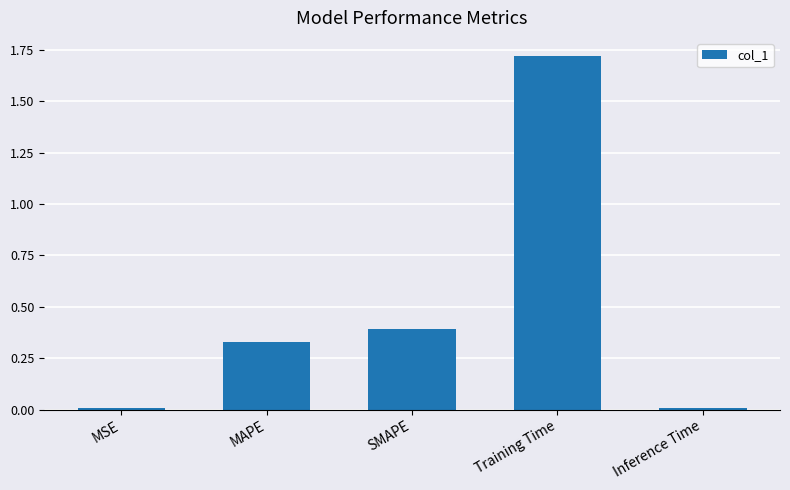

What is the value of the 3rd bar from the left?

0.4